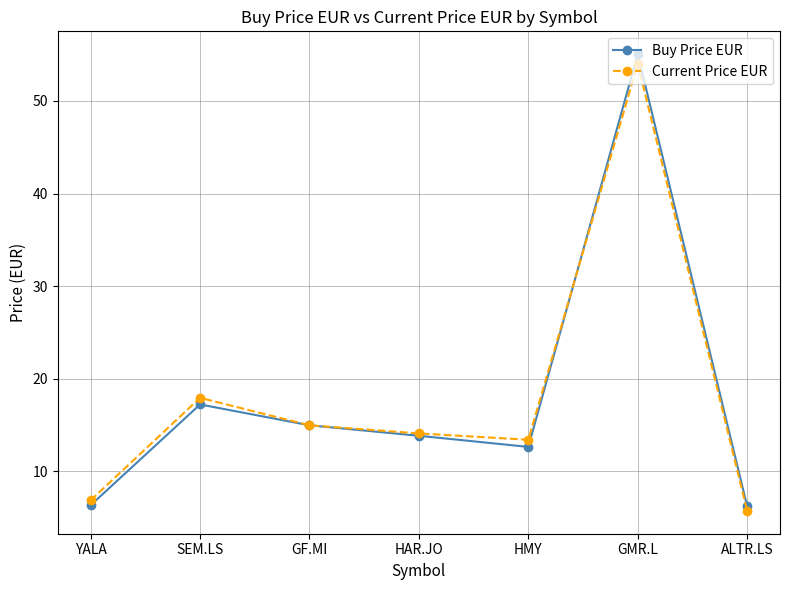

At which category does Current Price EUR reach its first local valley?

HMY